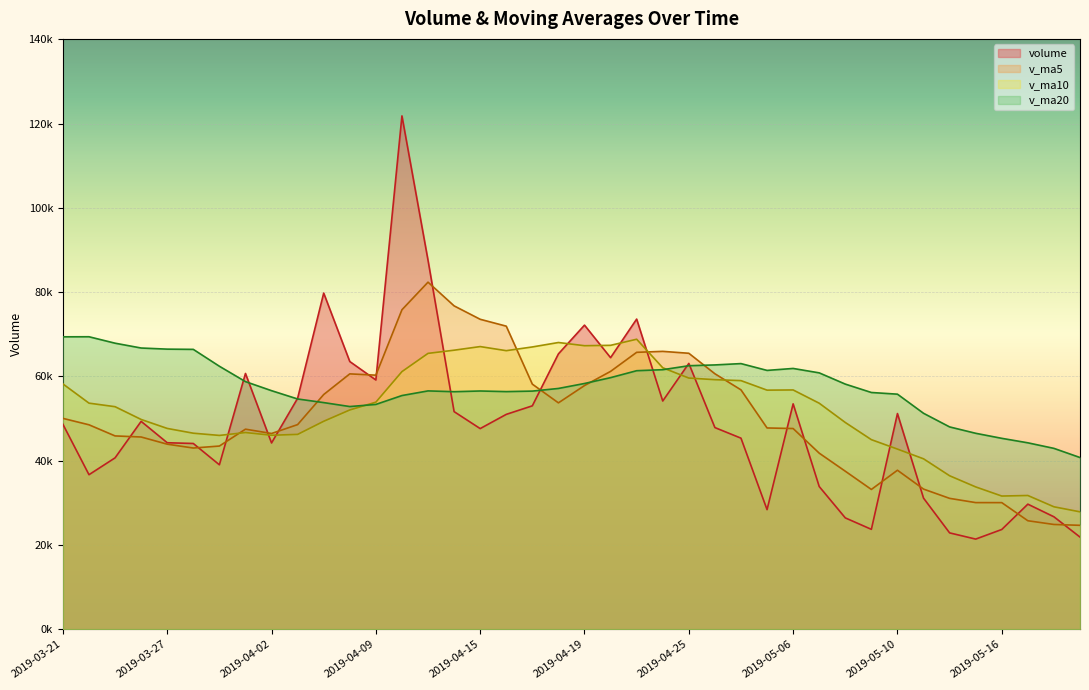

How many values in the v_ma10 series exceed 53645?

20